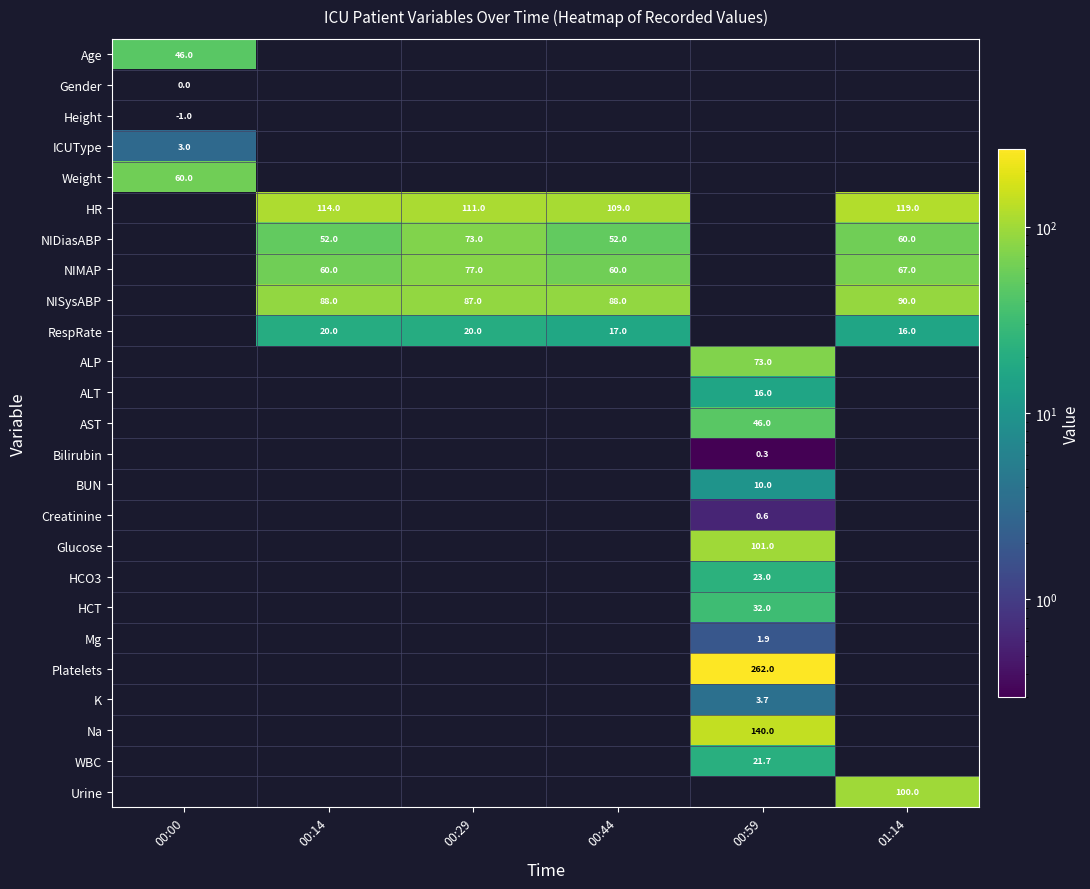

Is it true that NISysABP equals 141.2 at 01:14?

False